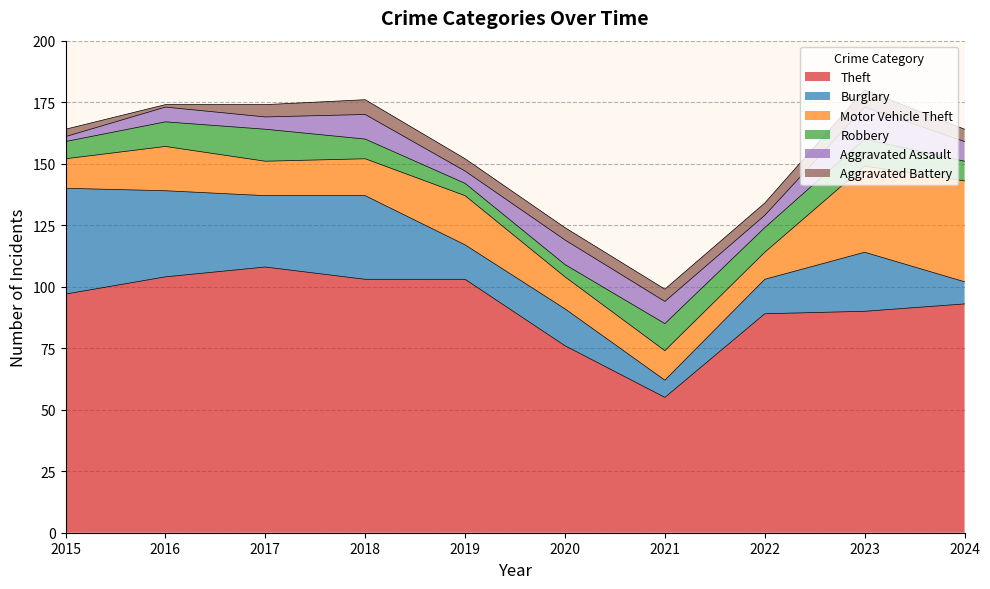

Reading left to right, list all the values displayed in this chart.

Theft: 97	104	108	103	103	76	55	89	90	93
Burglary: 43	35	29	34	14	15	7	14	24	9
Motor Vehicle Theft: 12	18	14	15	20	13	12	11	35	41
Robbery: 7	10	13	8	5	5	11	10	11	8
Aggravated Assault: 2	6	5	10	5	10	9	5	13	8
Aggravated Battery: 3	1	5	6	5	5	5	5	7	5